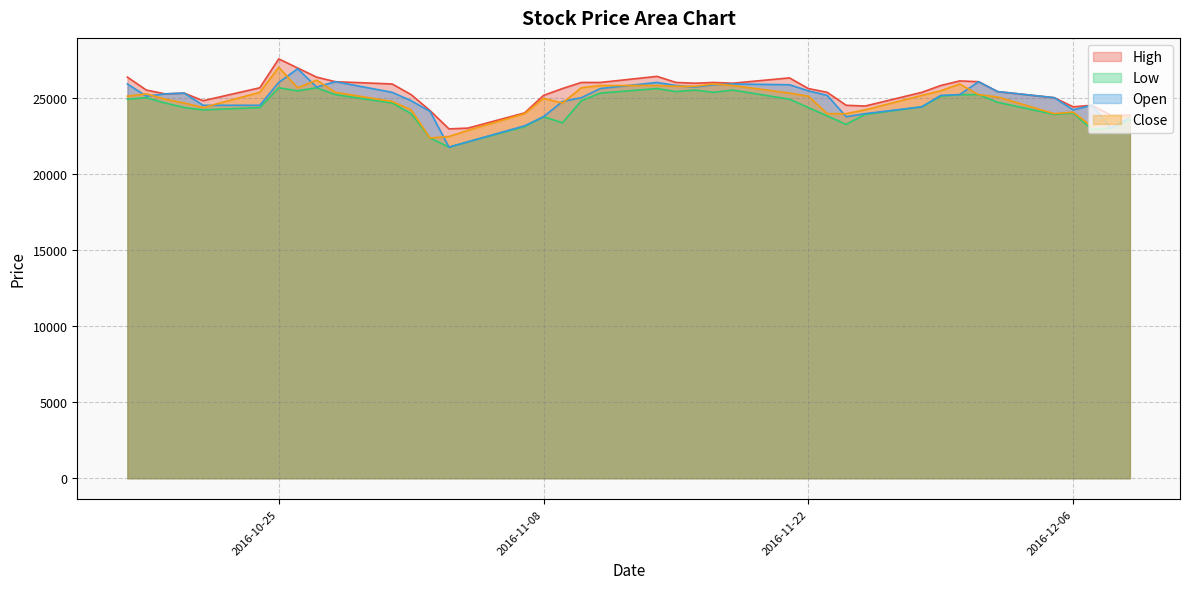

Does the chart have visible grid lines?

Yes